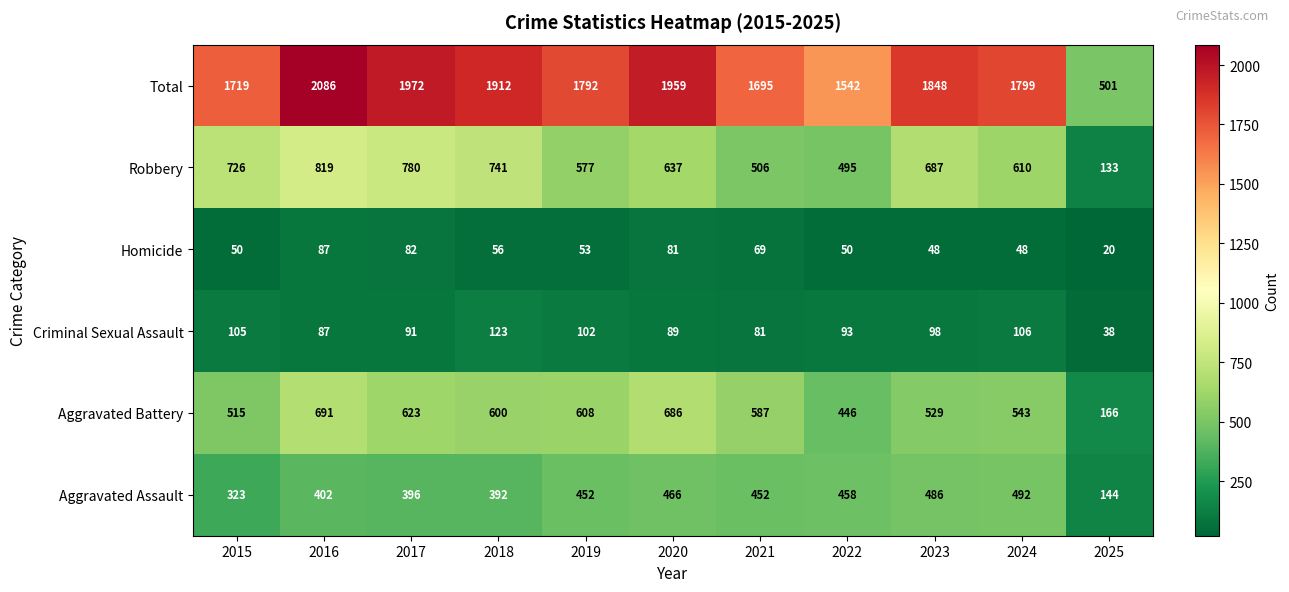

List the labels in order of Robbery value, smallest first.

2025, 2022, 2021, 2019, 2024, 2020, 2023, 2015, 2018, 2017, 2016